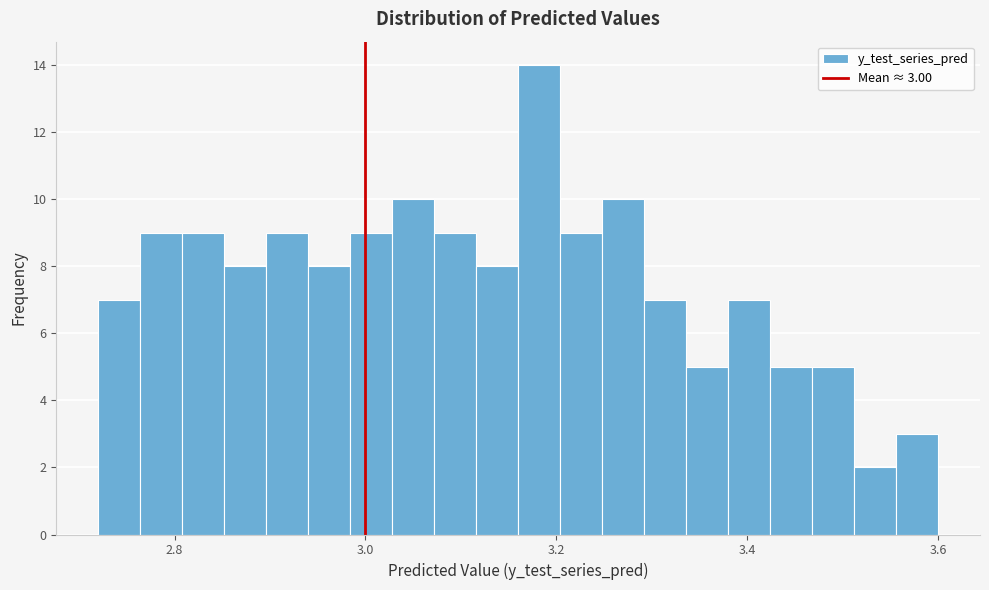

Read against the x-axis, roughly where is the centre of the tallest bar?

3.18